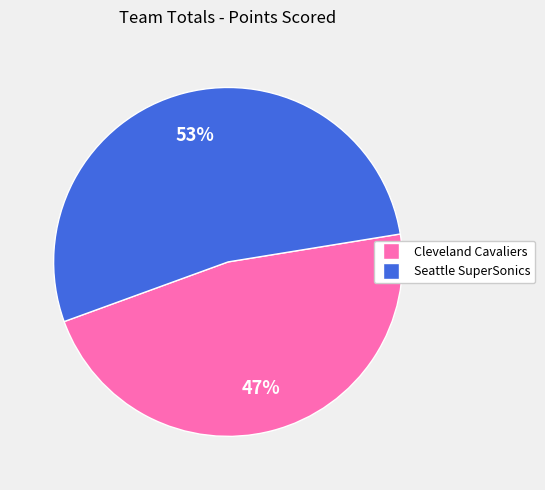

How many segments does this pie chart have?

2